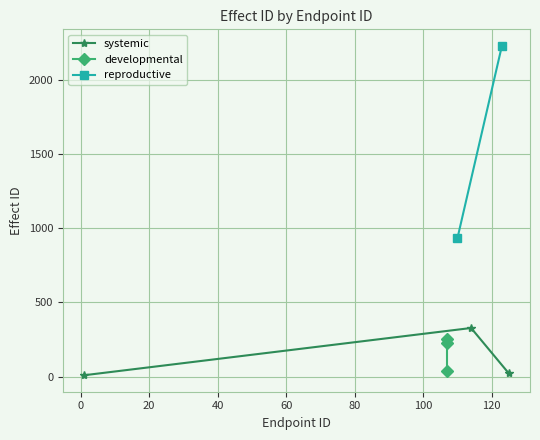

Does the chart have visible grid lines?

Yes